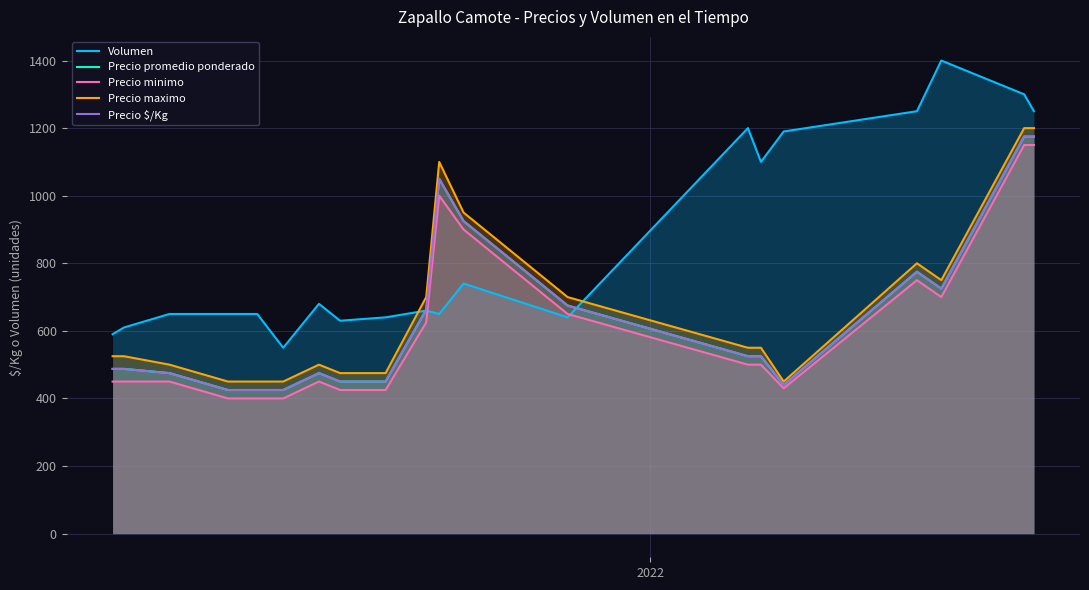

Does the chart have visible grid lines?

Yes